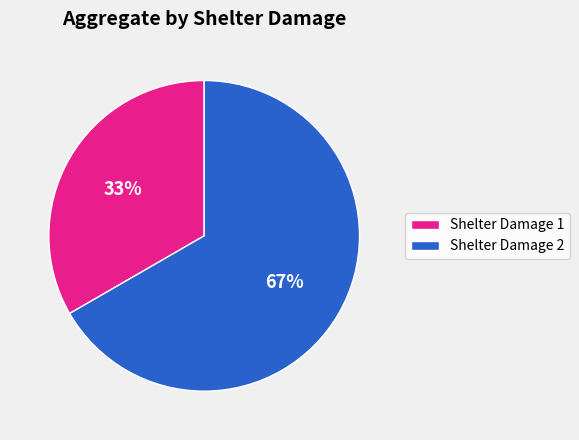

Do Shelter Damage 2 and Shelter Damage 1 together represent more than half of the pie?

Yes